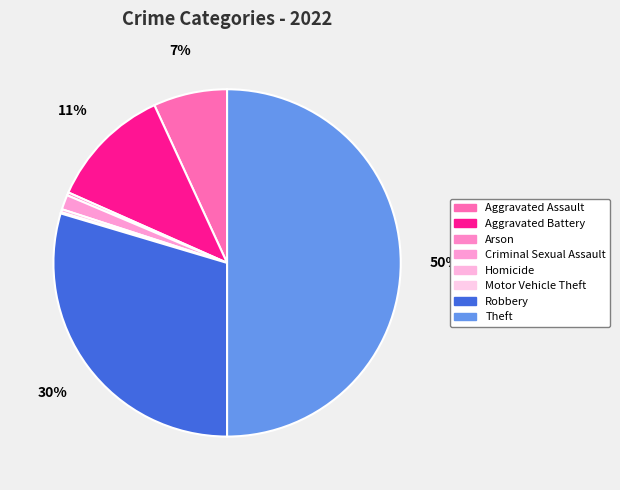

To the nearest percent, what is the difference between the largest and smallest slice percentages?

50%